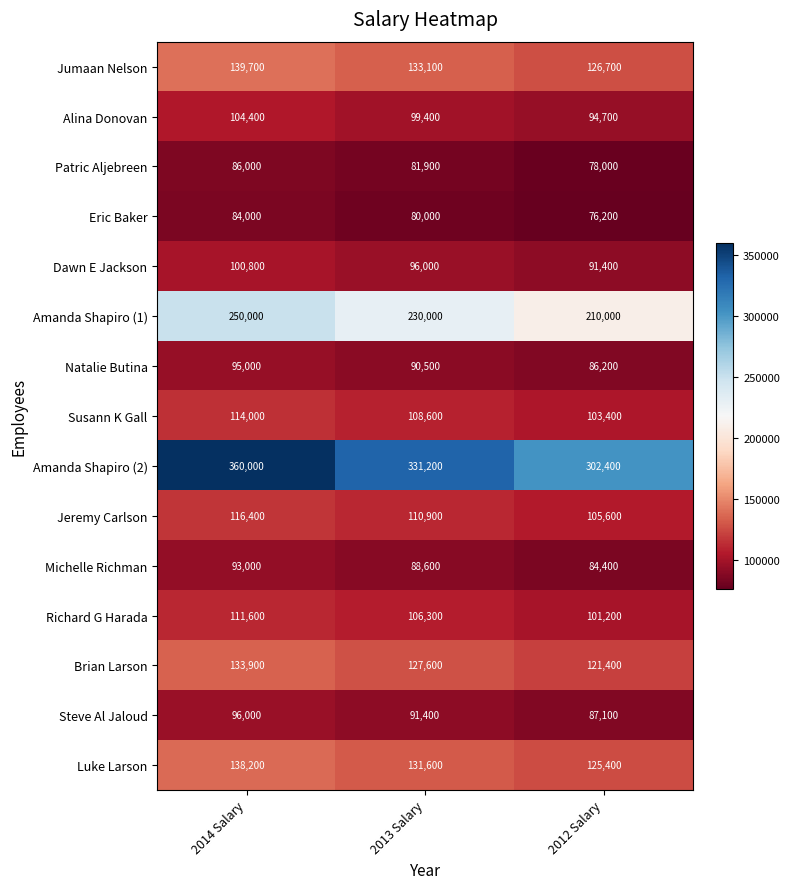

The Natalie Butina series shows 65997 at 2014 Salary. True or false?

False